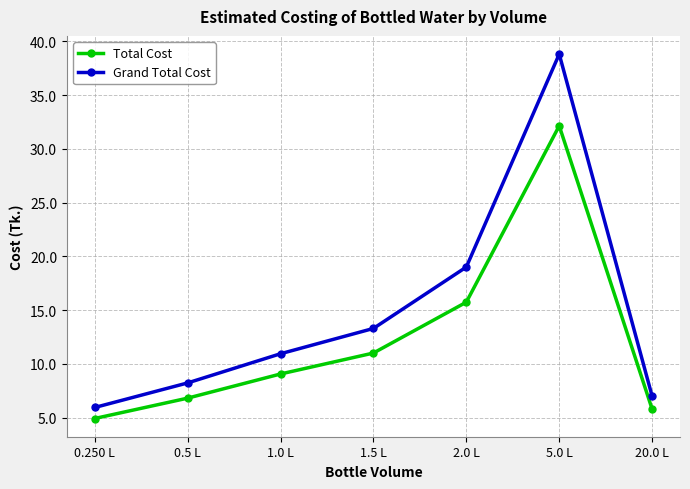

What position from the right is 1.5 L?

4